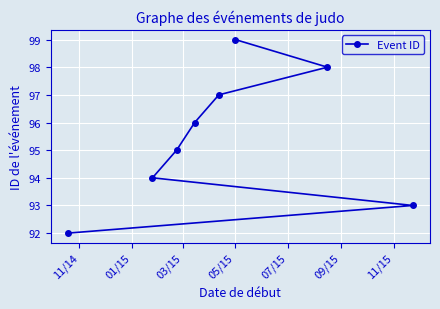

What is the value of the 5th point from the left?

97